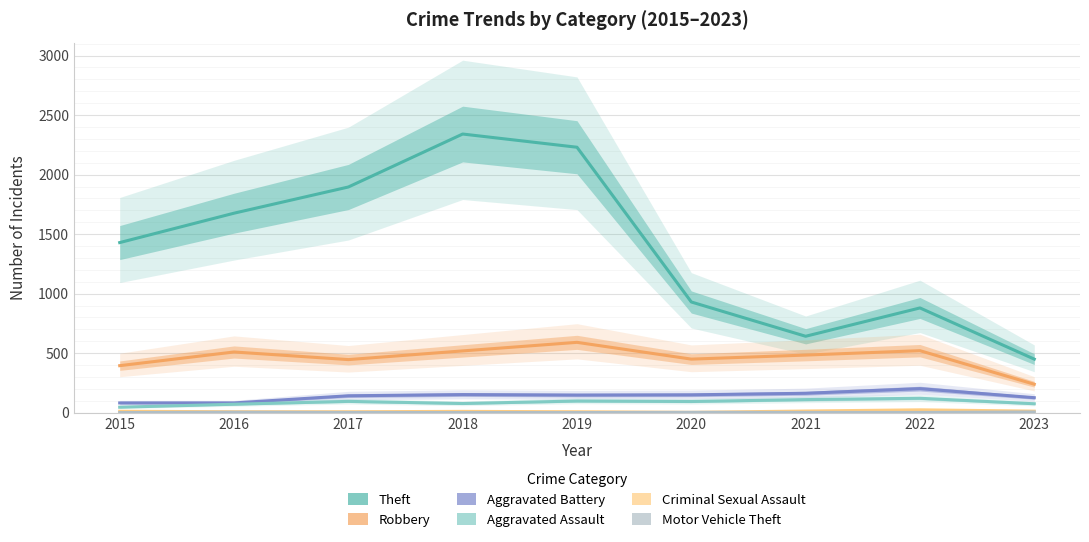

Reading left to right, extract all data points from this chart.

Theft: 1429	1676	1896	2341	2230	930	642	880	450
Robbery: 395	510	446	519	591	450	484	521	239
Aggravated Battery: 82	82	142	152	148	150	163	202	126
Aggravated Assault: 46	71	95	77	98	94	110	121	75
Criminal Sexual Assault: 12	8	8	11	8	3	14	24	13
Motor Vehicle Theft: 1	4	2	1	1	3	2	2	6